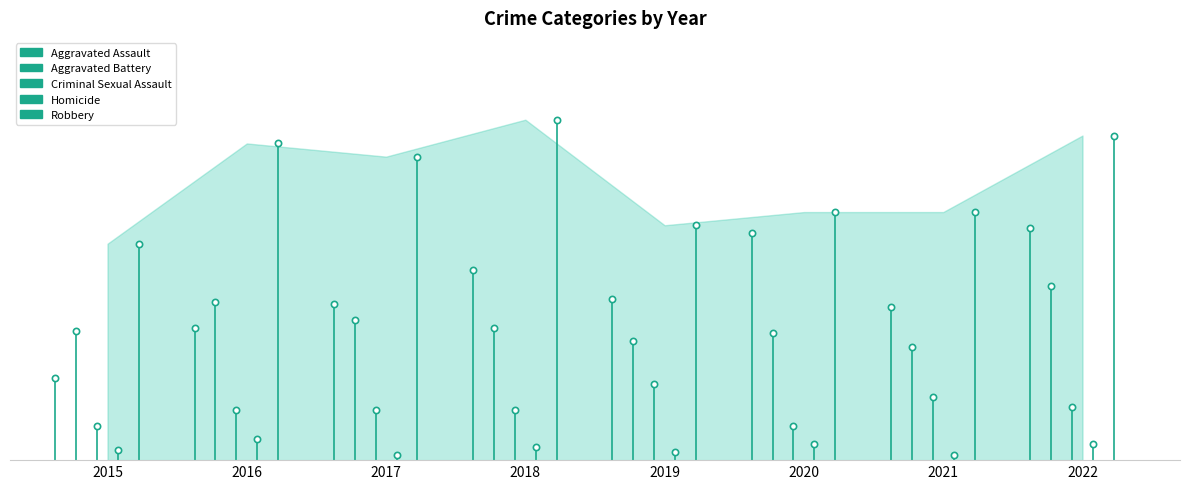

Rank the categories by Criminal Sexual Assault value from lowest to highest.

2015, 2020, 2016, 2017, 2018, 2022, 2021, 2019